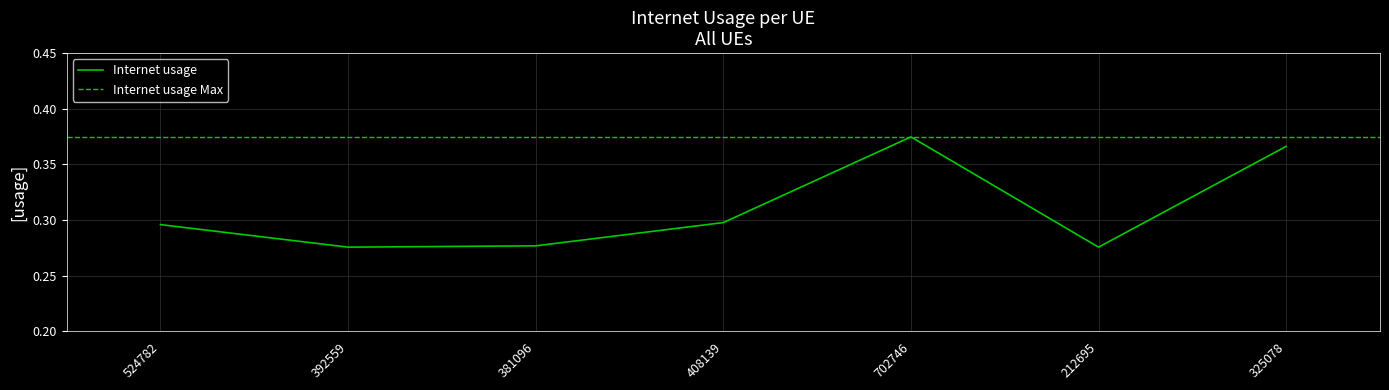

How many points are lower than both their immediate neighbors (excluding endpoints)?

2